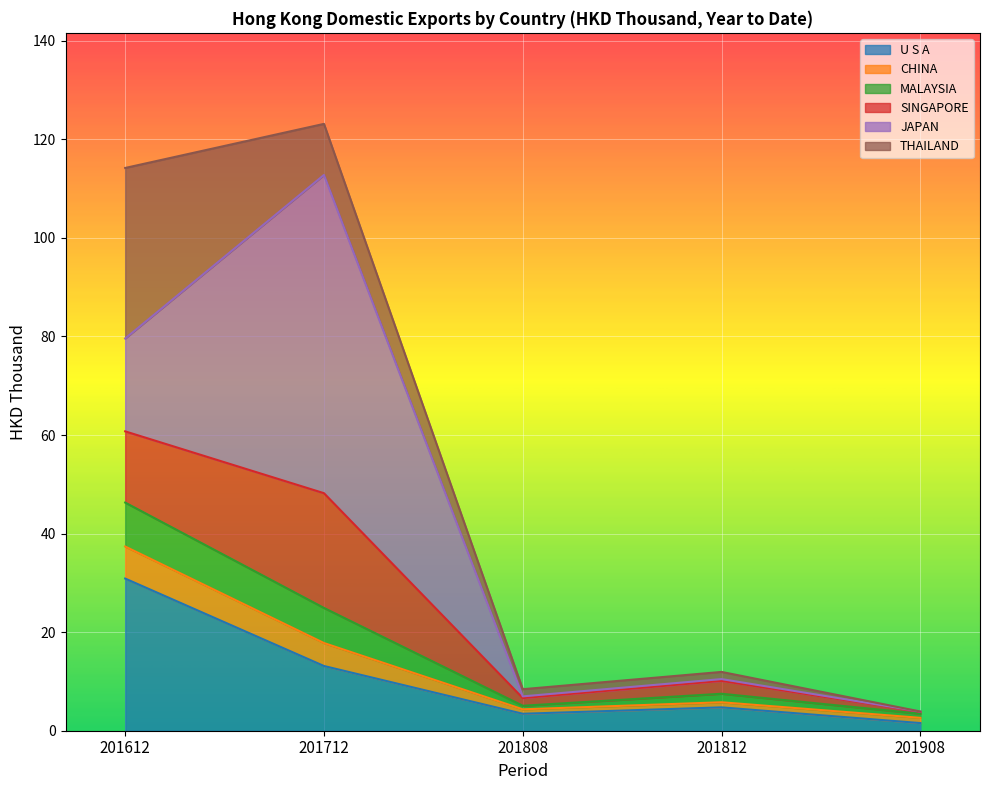

At which category is the sum across all series the highest?

201712